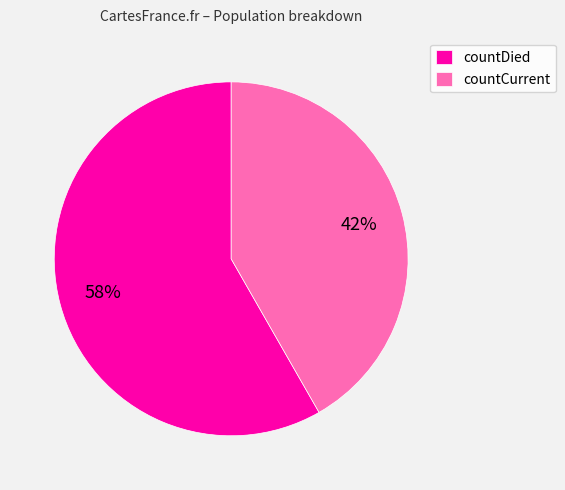

Which category has the smallest portion of the pie?

countCurrent